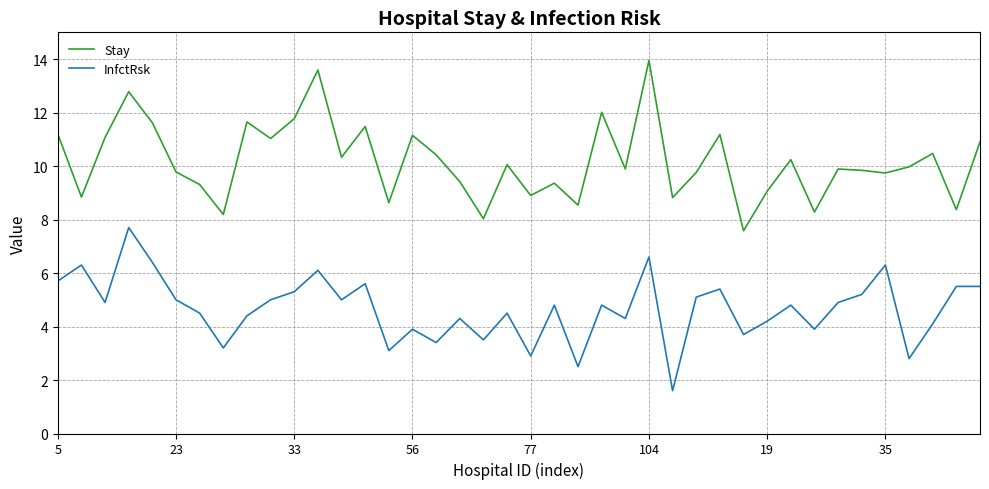

True or false: Stay and InfctRsk intersect in this chart.

False